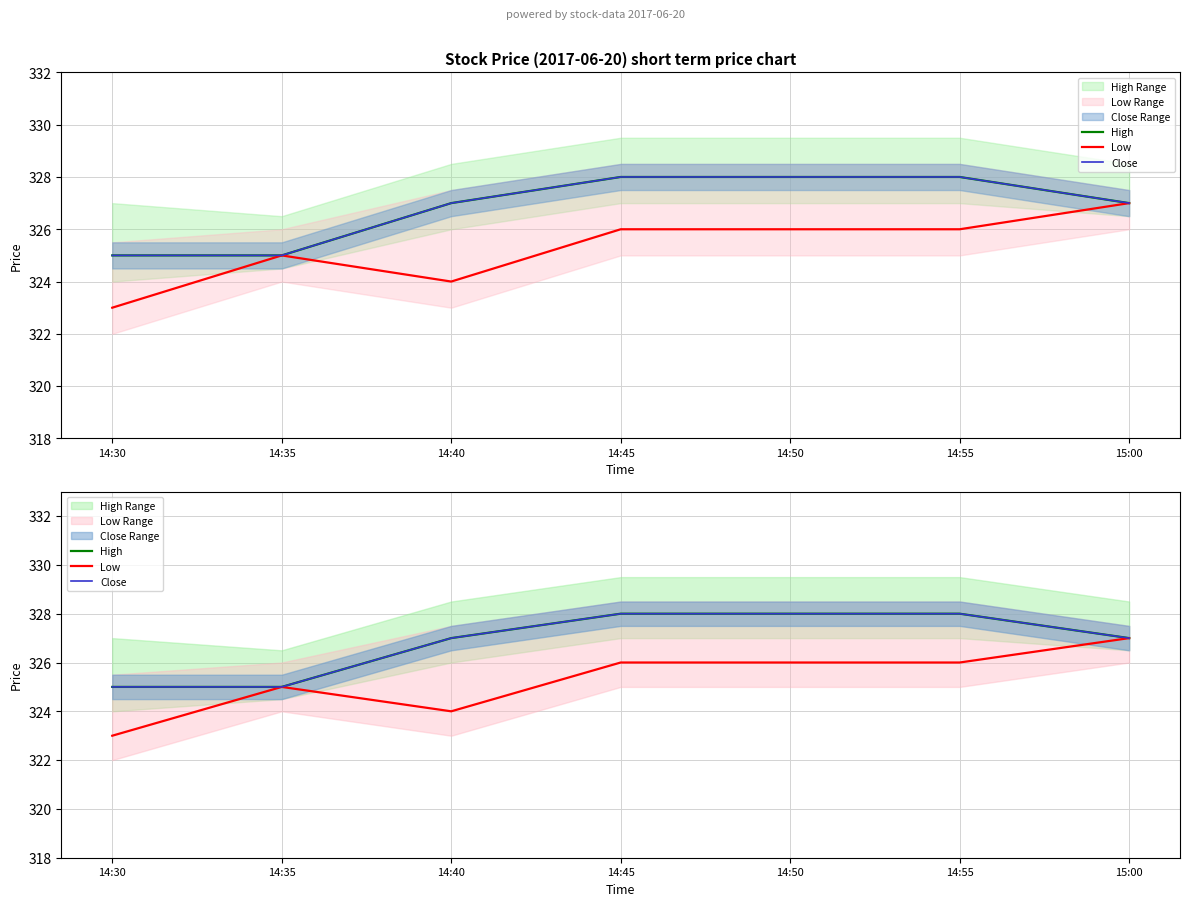

True or false: Low has more than 0 interior local peaks.

True